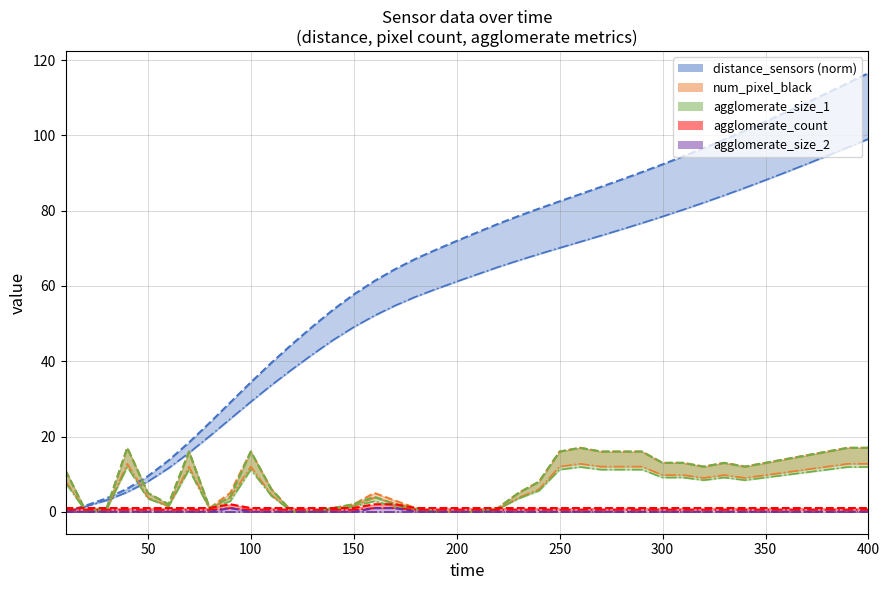

Which has a higher value, 140 or 290?

290